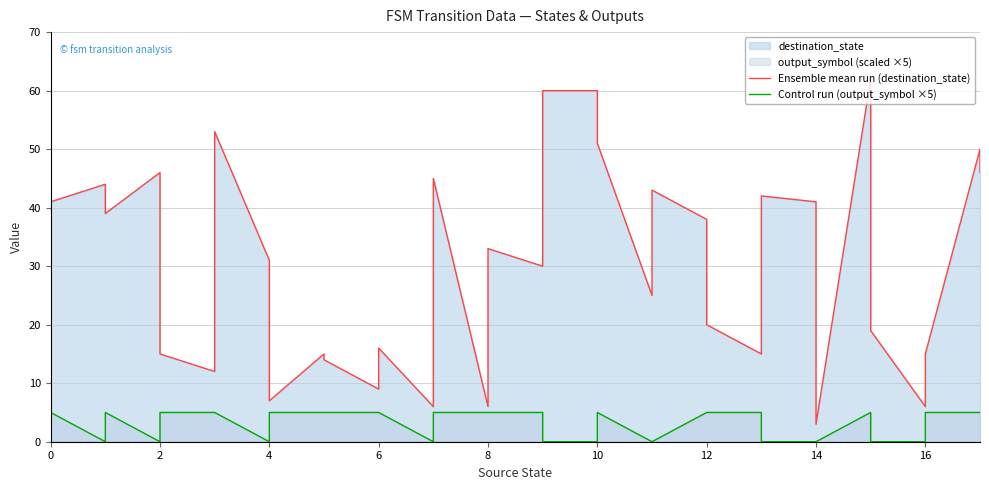

Which category has the lowest value in the Control run (output_symbol ×5) series?

4